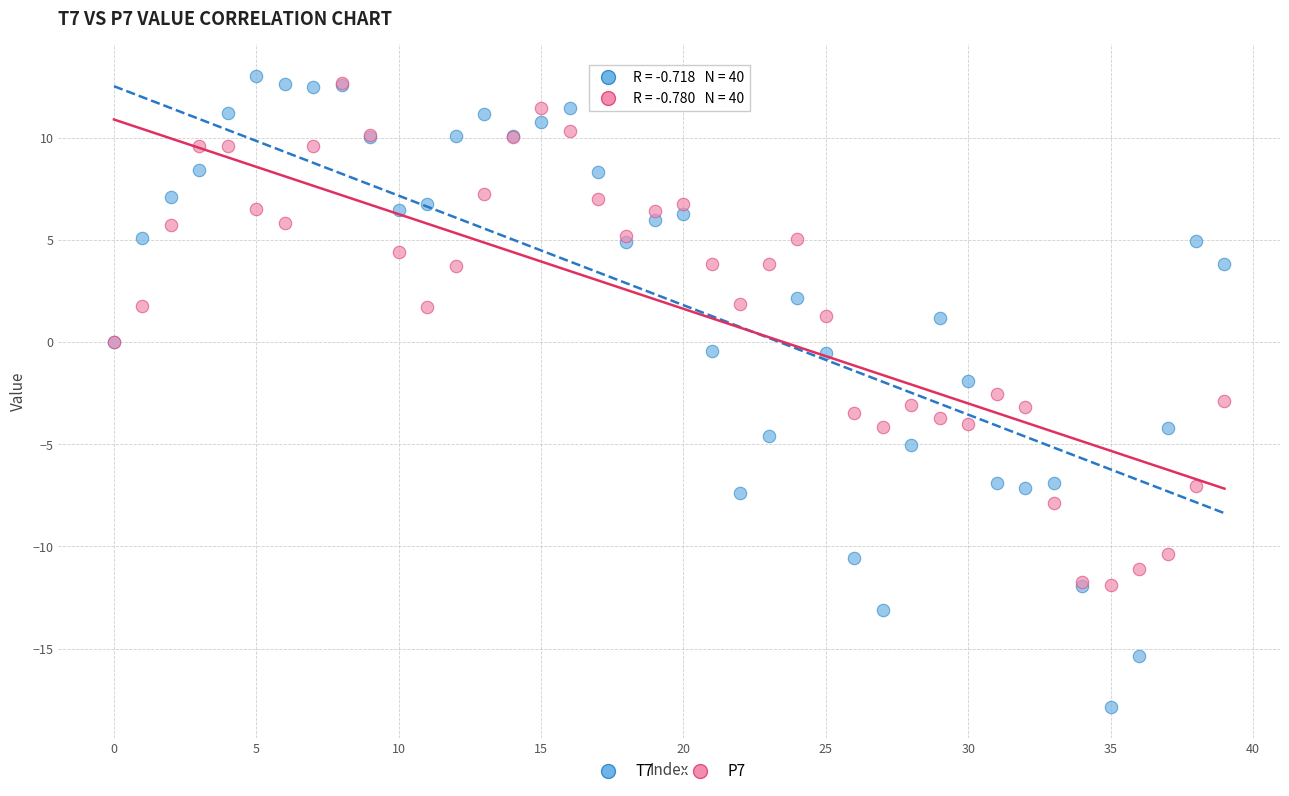

Which series contains the highest Y value?

T7